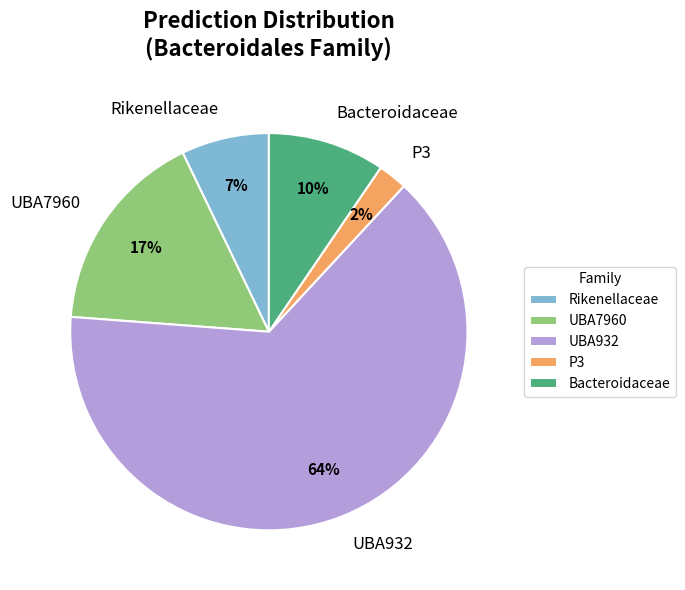

Count the number of slices in the pie.

5